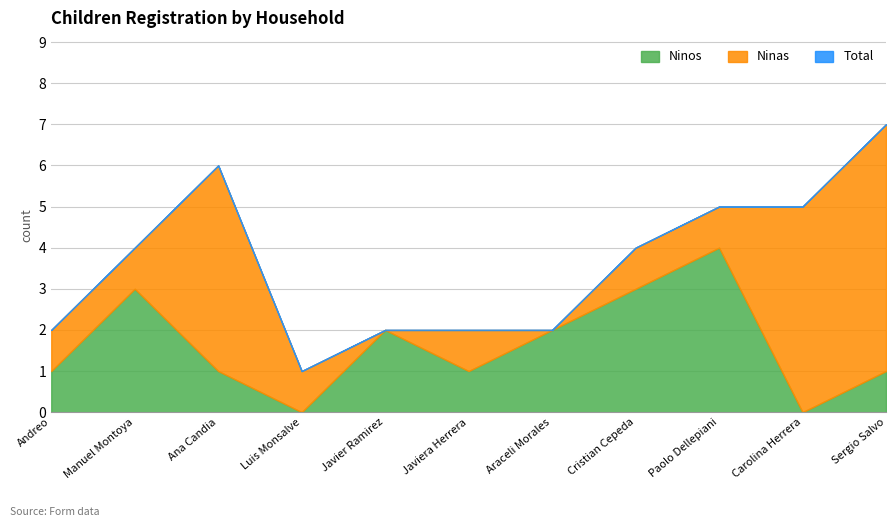

What is the total value across all series at Andreo?

4